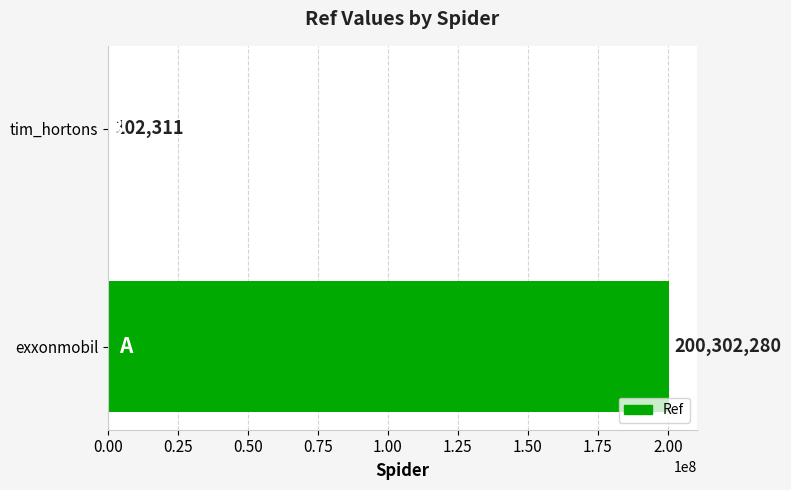

What is the sum of all values?

200404591